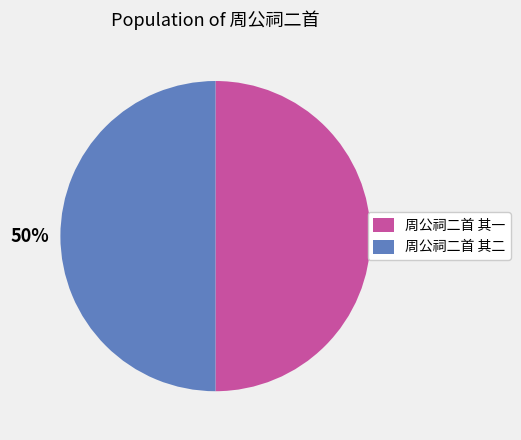

To the nearest percent, what percentage of the pie is 周公祠二首 其二?

50%